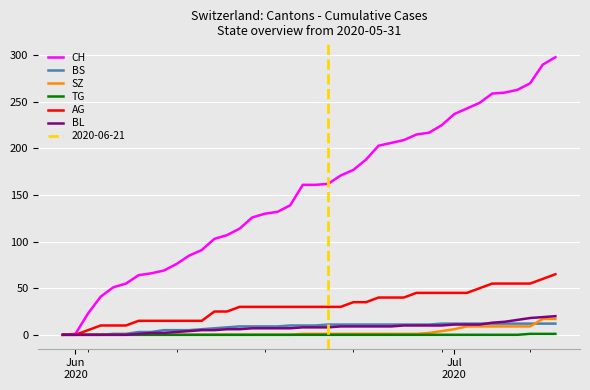

Is this an area chart (filled region under the line)?

No